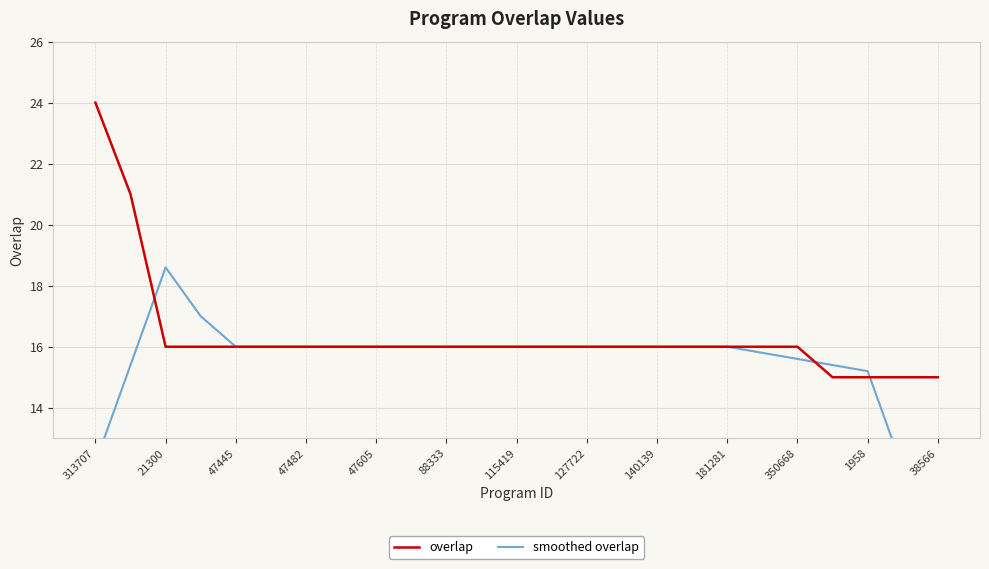

The smoothed overlap series shows 8.7 at 19. True or false?

False